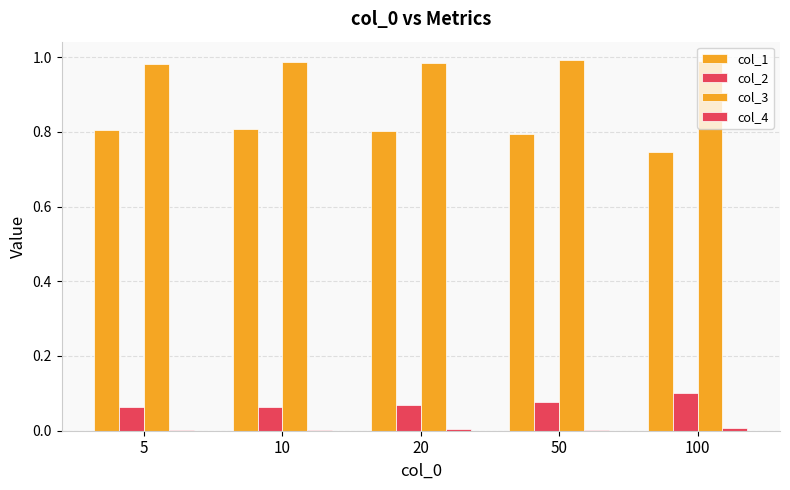

Are the bars grouped side by side (vs. stacked)?

Yes